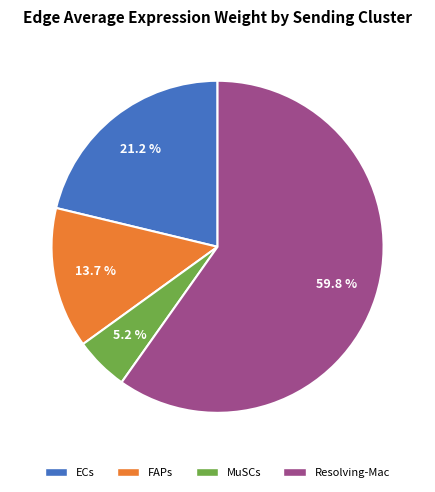

Which has a higher value, ECs or MuSCs?

ECs